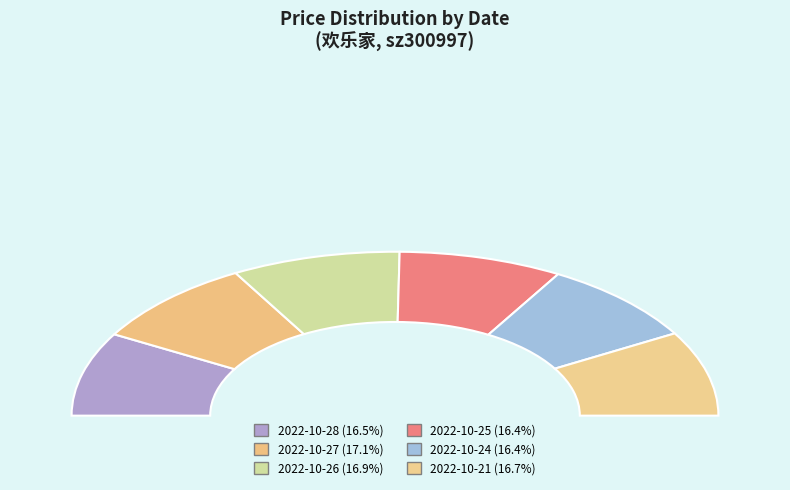

Does 2022-10-27 (15535) account for over 50% of the chart?

No